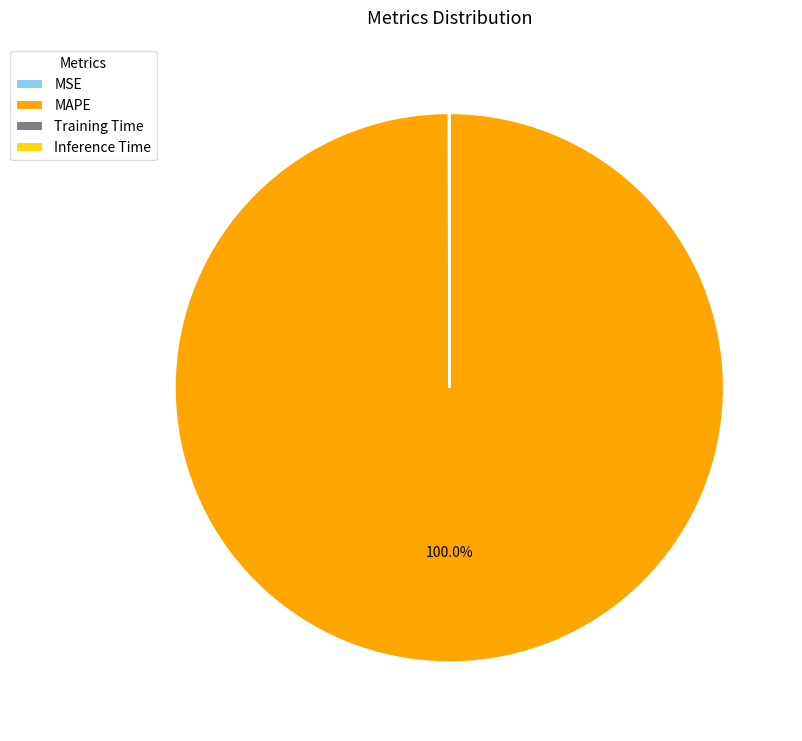

What is the largest slice in the pie chart?

MAPE